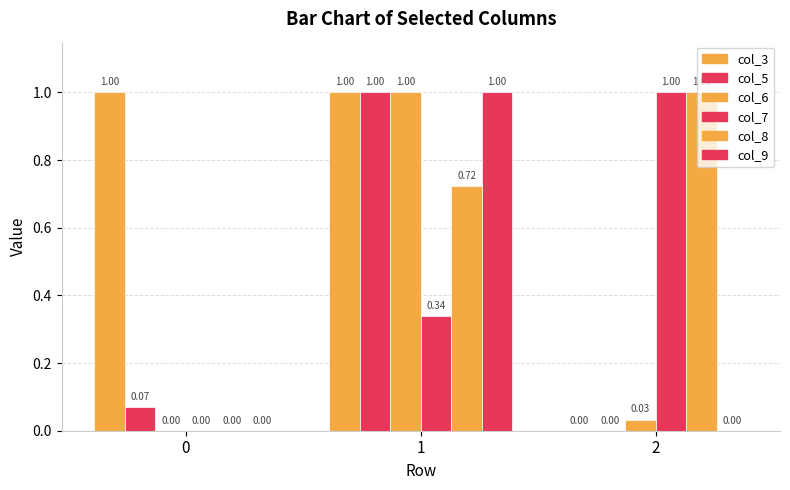

The value of col_3 at 1 is 1.0. True or false?

True